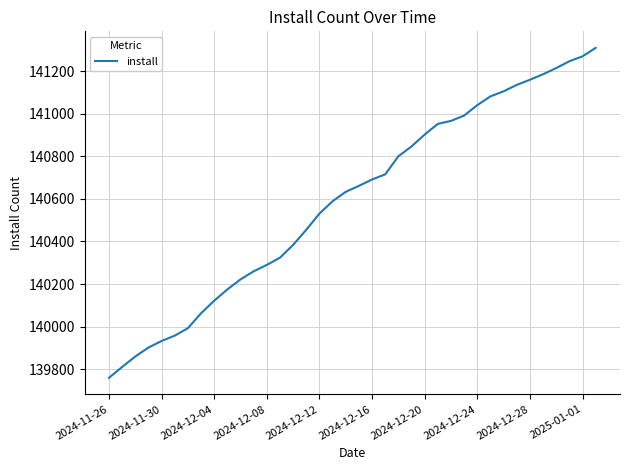

What is the minimum value shown in the chart?

139760